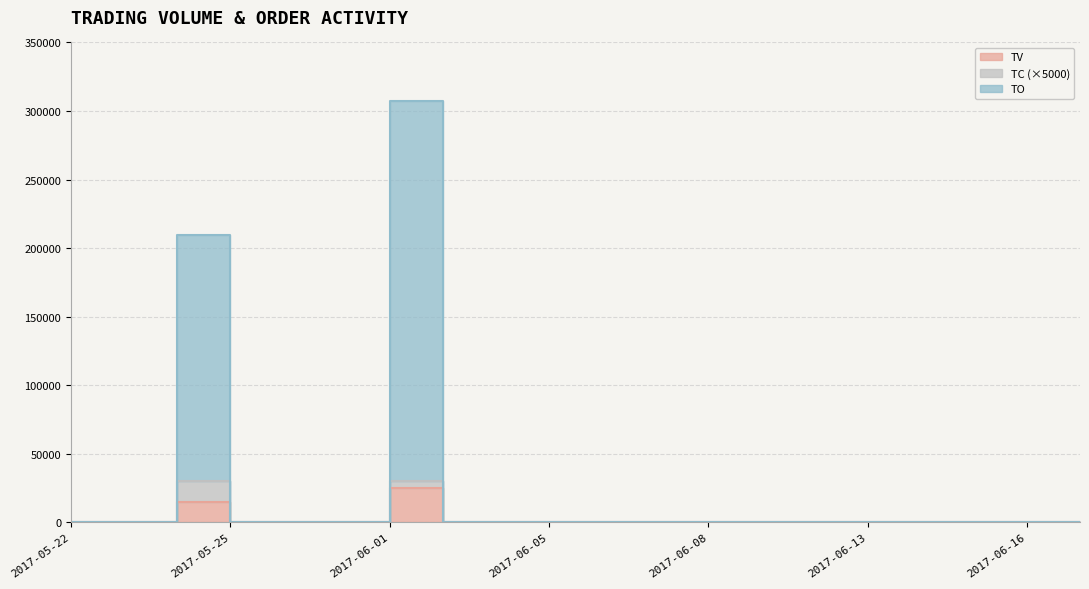

Which category has the highest value in the TV series?

2017-06-01